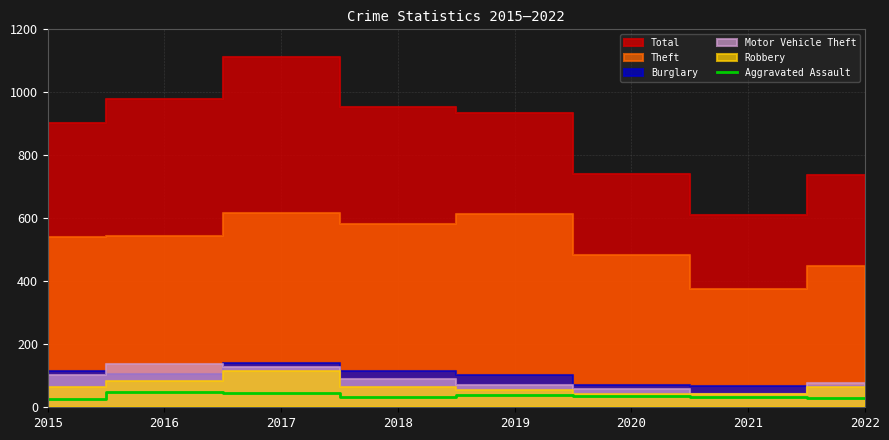

Between 2020 and 2016, which is larger?

2016